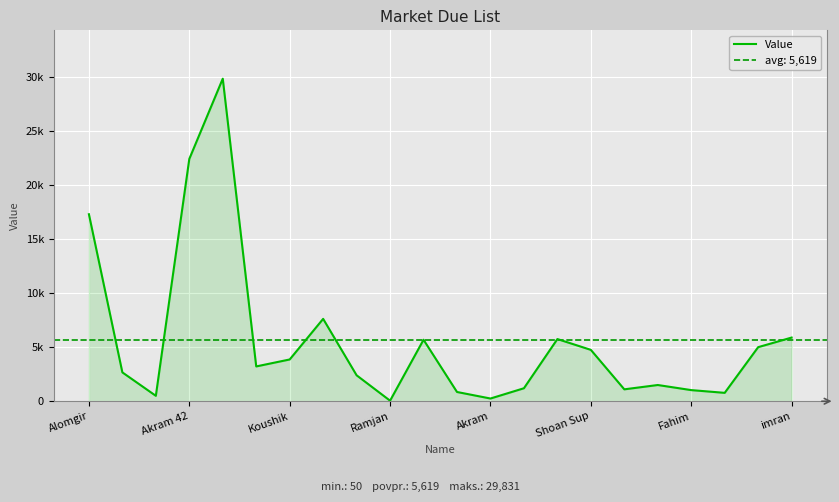

What is the label of the 18th point from the right?

Akram